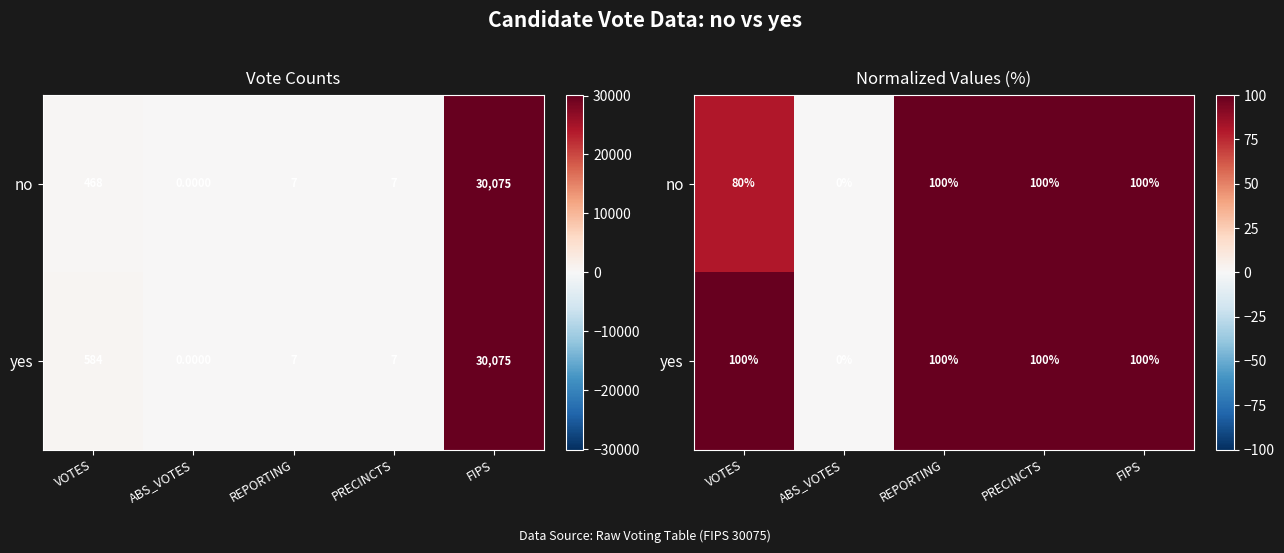

At how many categories does at least one series exceed 33?

4